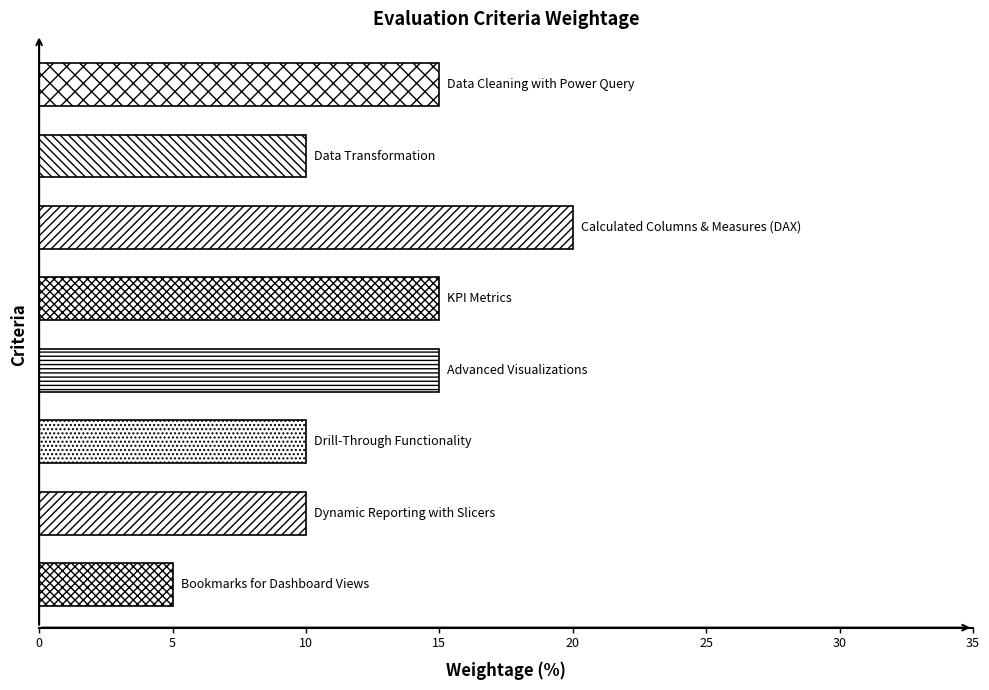

What is the difference between the second highest and second lowest values?

5